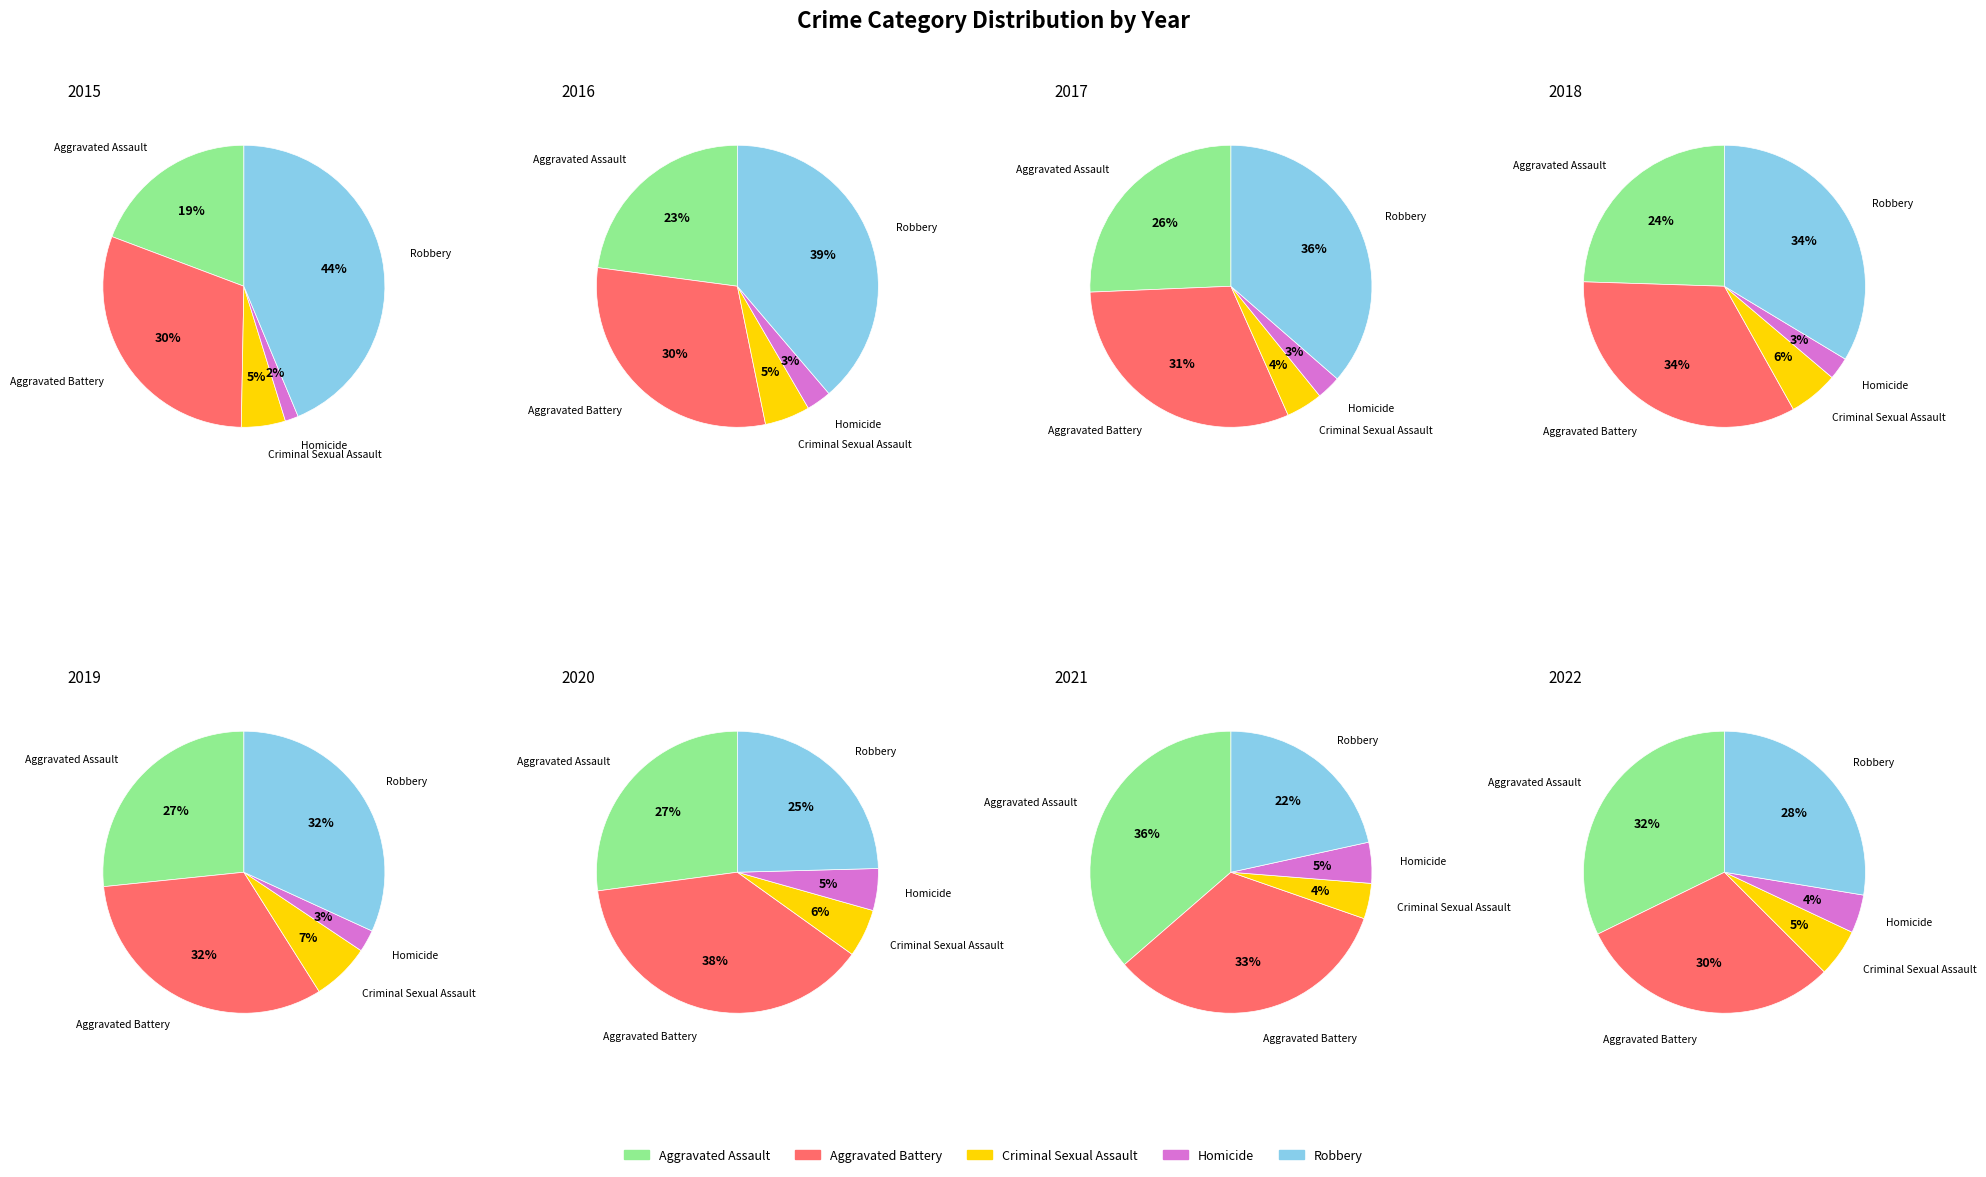

The 8 slice represents 13% of the pie. True or false?

False